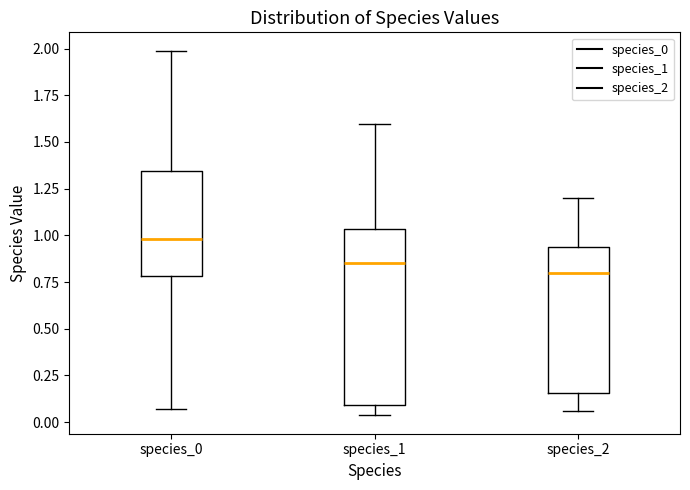

Which box's median line is the lowest?

species_2